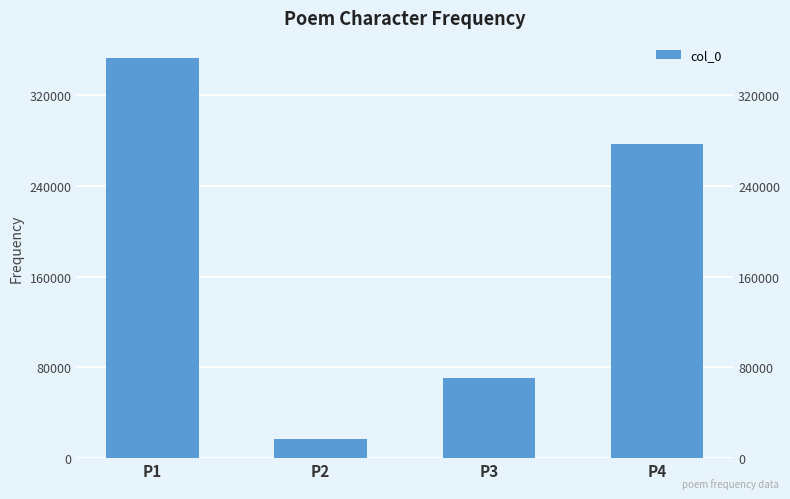

The value at P1 is 492882. True or false?

False